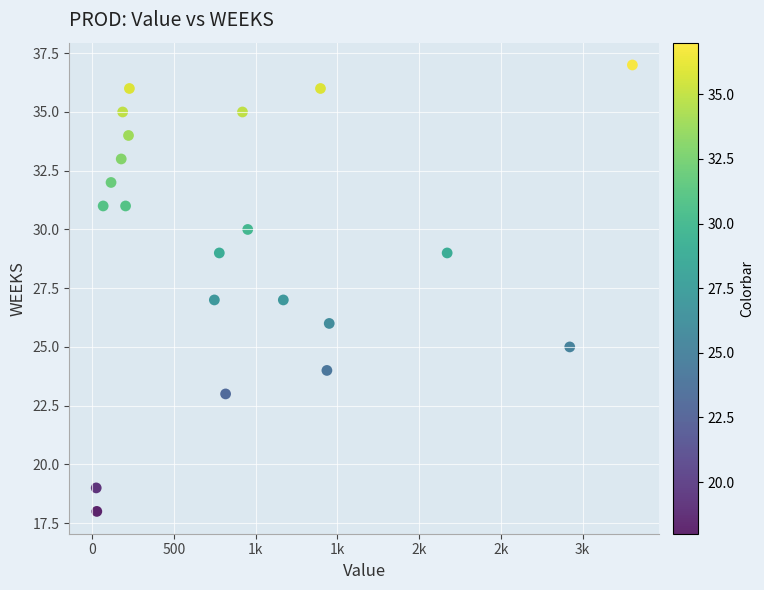

What is the range of Y values (max minus min)?

19